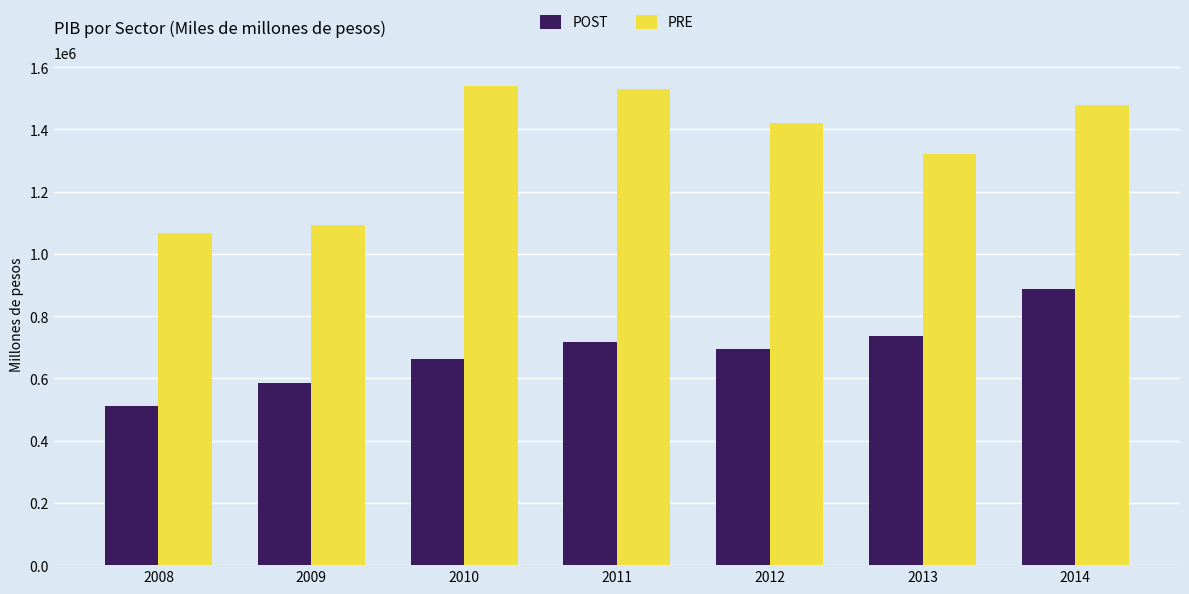

What is the maximum value for PRE?

1538301